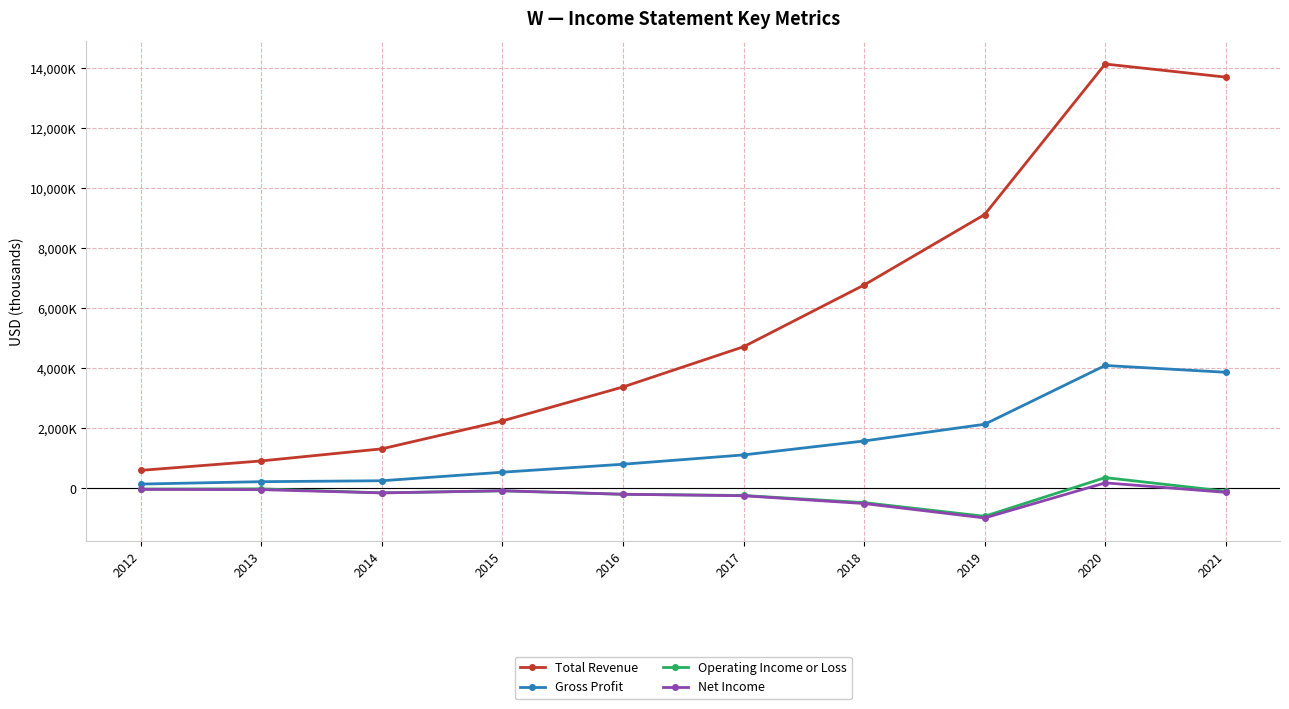

Is it true that Net Income equals -150200 at 2014?

True